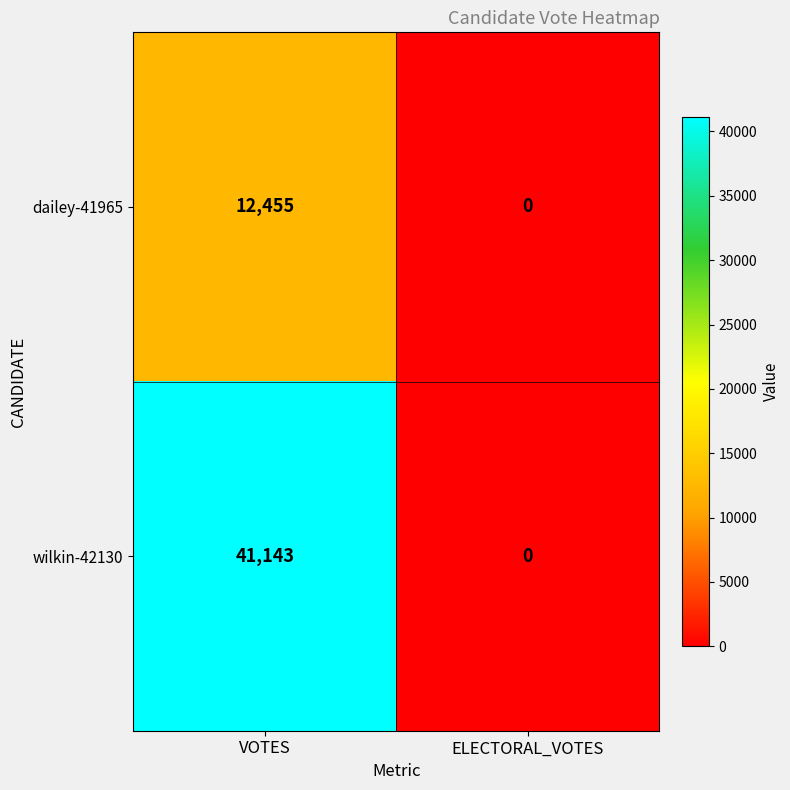

What is the sum of all wilkin-42130 values?

41143